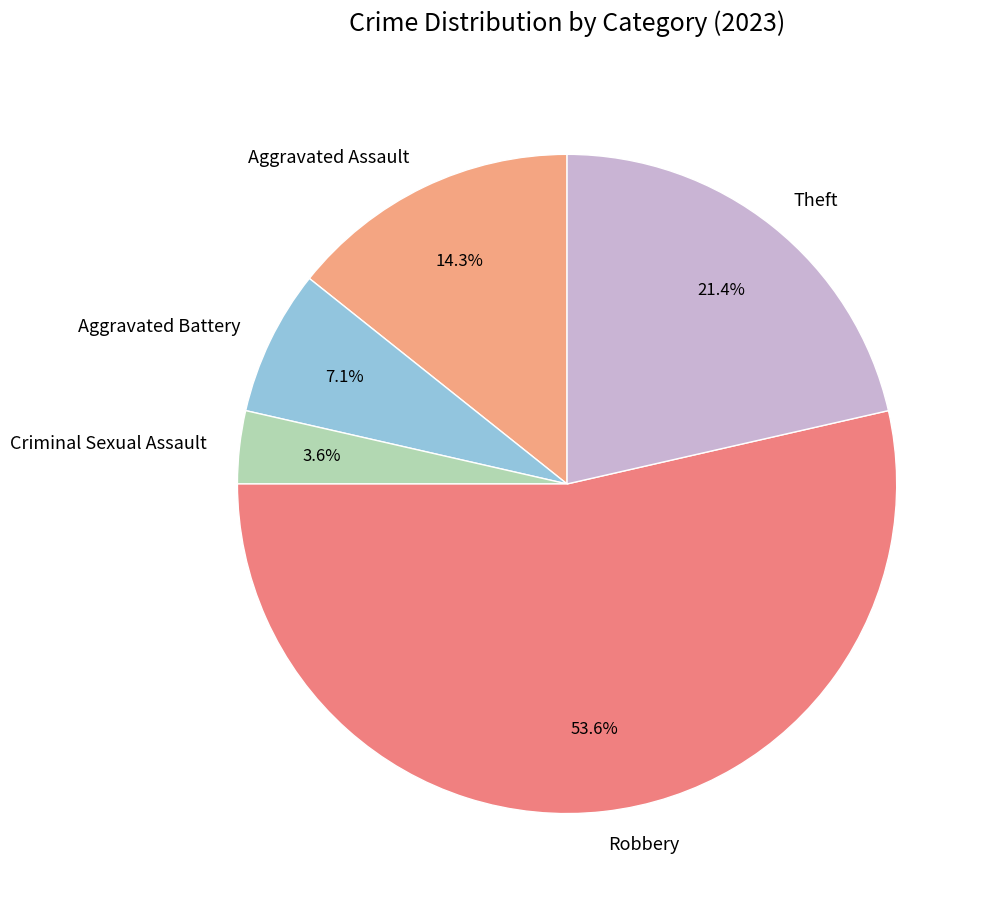

To the nearest percent, what is the average slice percentage?

20%